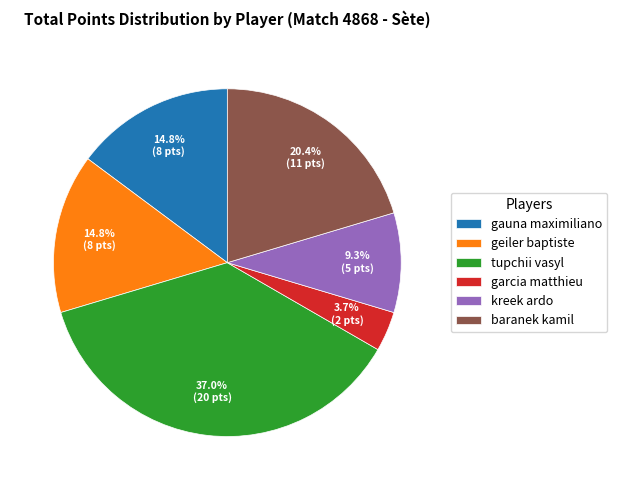

To the nearest percent, what is the combined percentage of geiler baptiste and tupchii vasyl?

52%